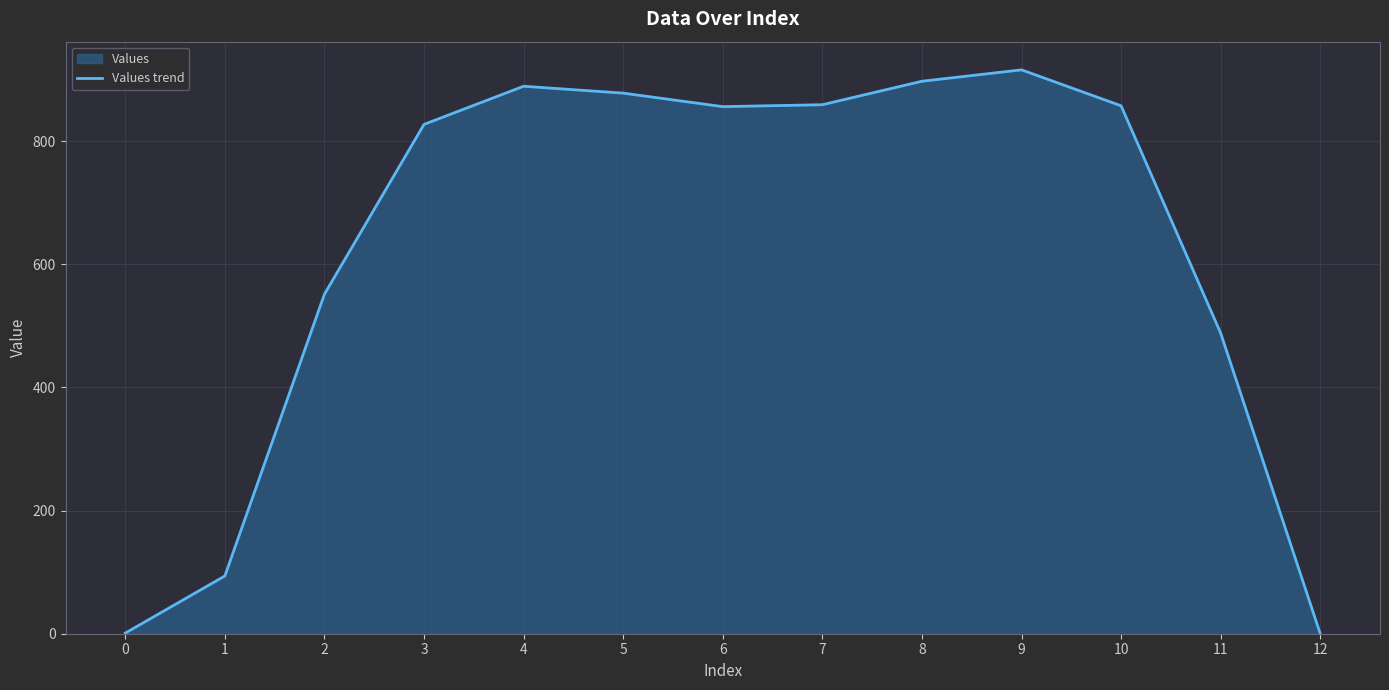

Reading right to left, transcribe all the data shown in this chart.

0.0	488.3	857.6	916.0	897.4	859.3	856.2	878.2	889.3	827.4	551.5	93.8	1.0